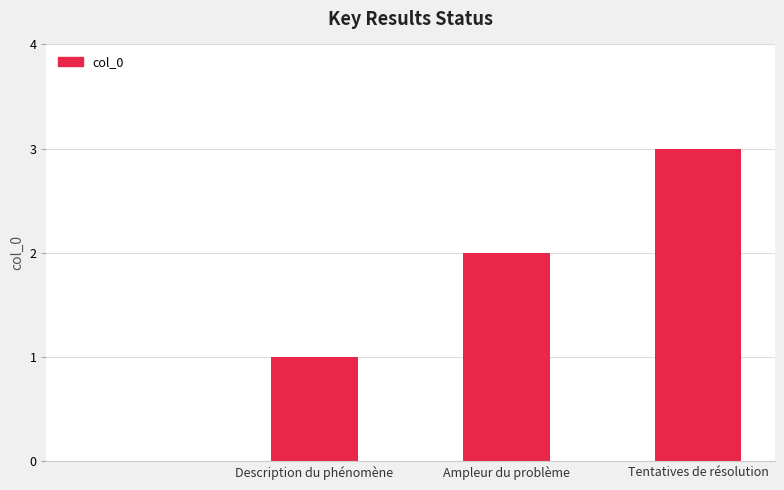

Reading left to right, list all the values displayed in this chart.

0	1	2	3